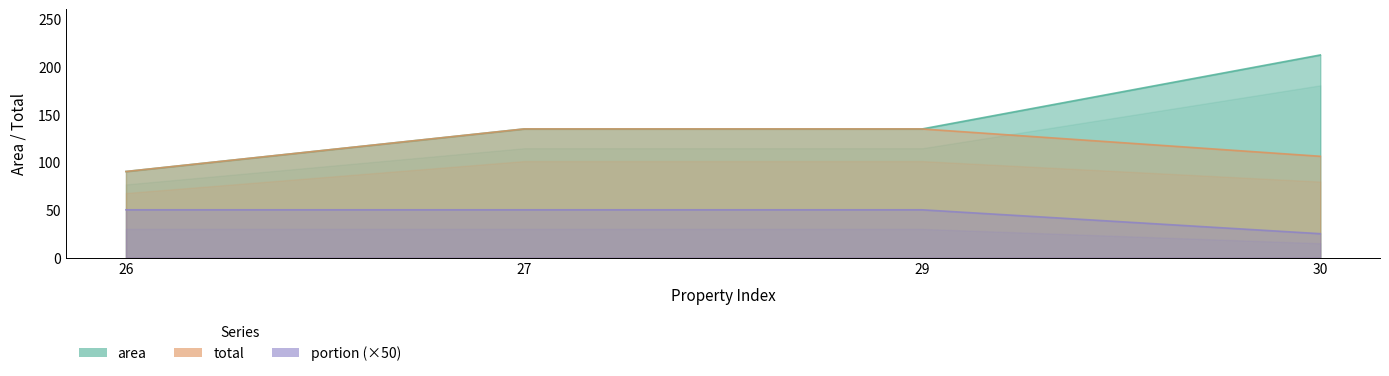

True or false: area and total intersect in this chart.

False